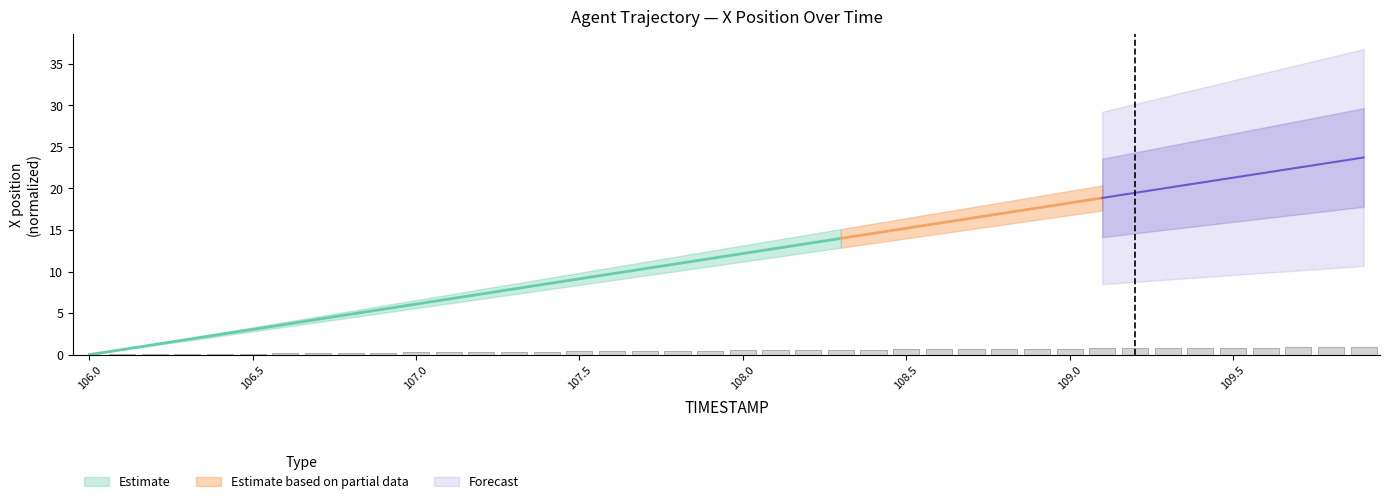

The chart shows a value of 0.8 at 109.3. True or false?

True